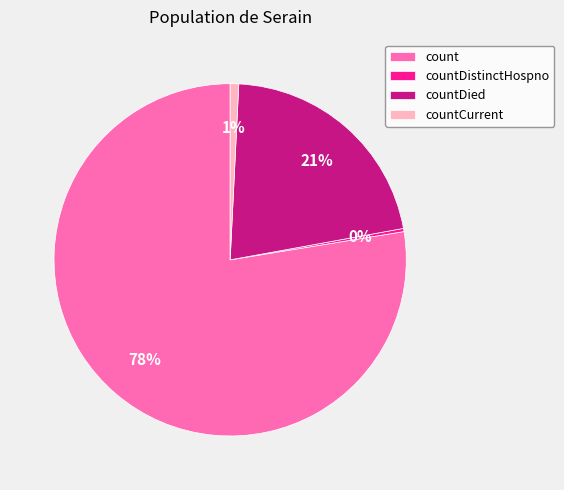

To the nearest percent, what is the difference between the count and countCurrent slice percentages?

77%